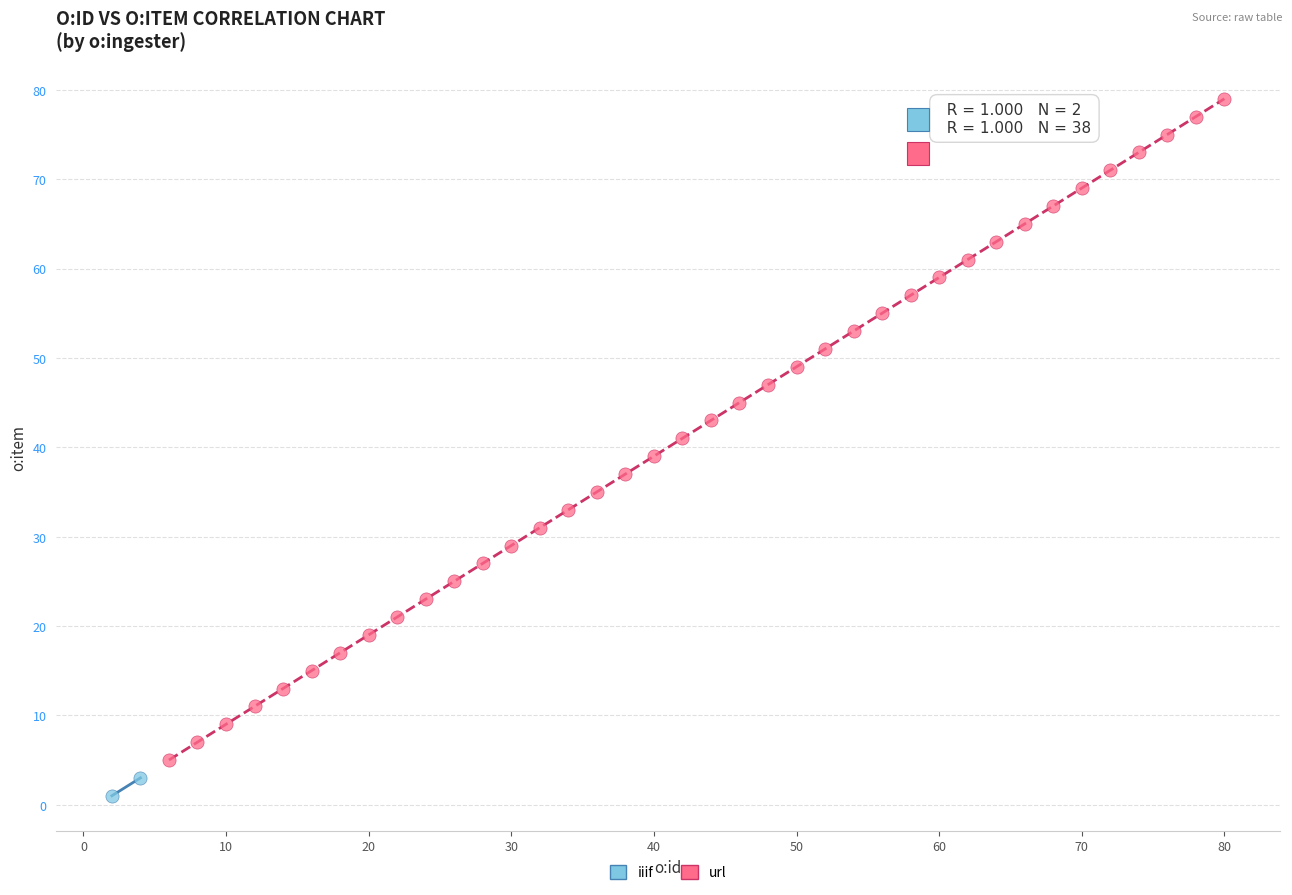

What are all the series names shown in the legend?

iiif, url